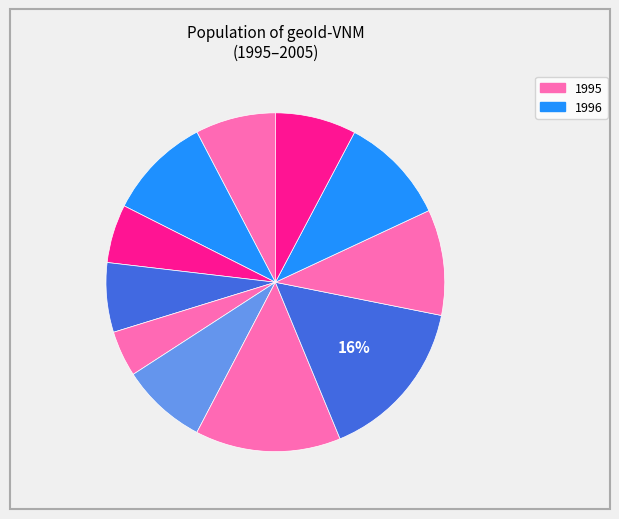

Does any single category account for the majority?

No